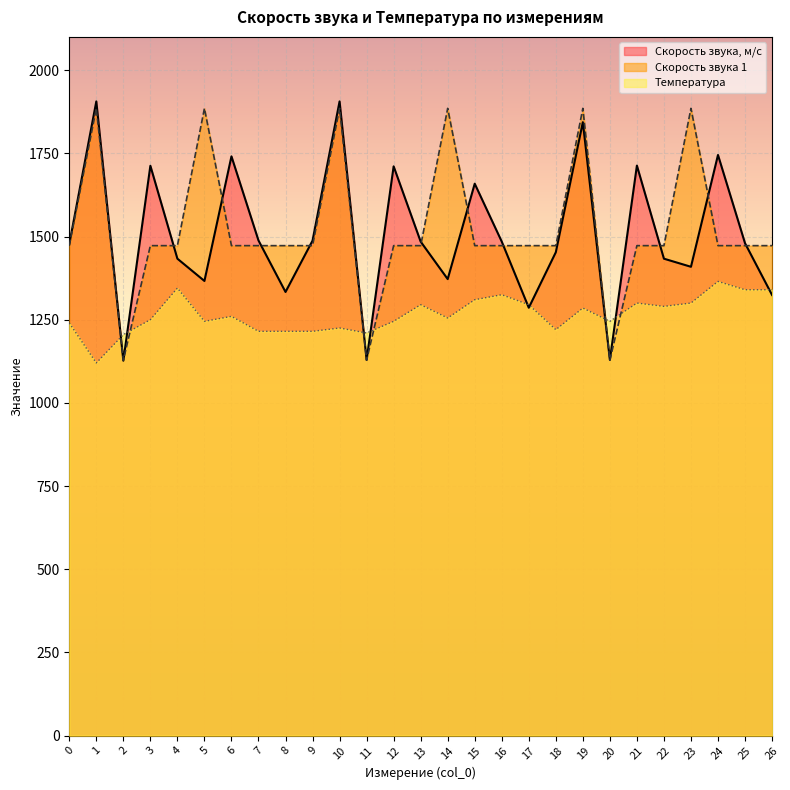

What is the approximate value of Скорость звука 1 at 13?

1472.5